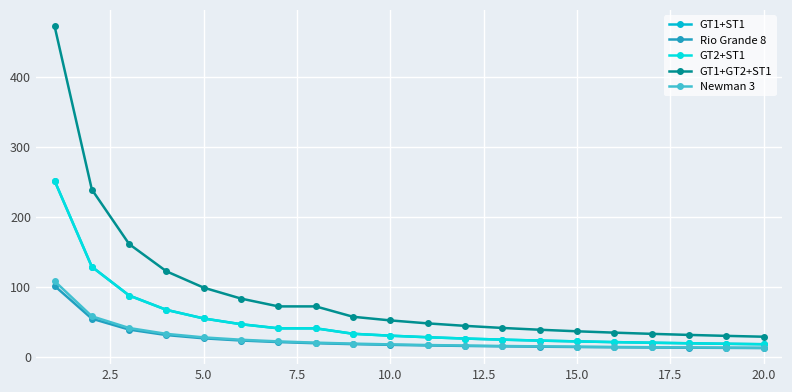

What is the value of the Newman 3 point at the 1st from the left?

108.5